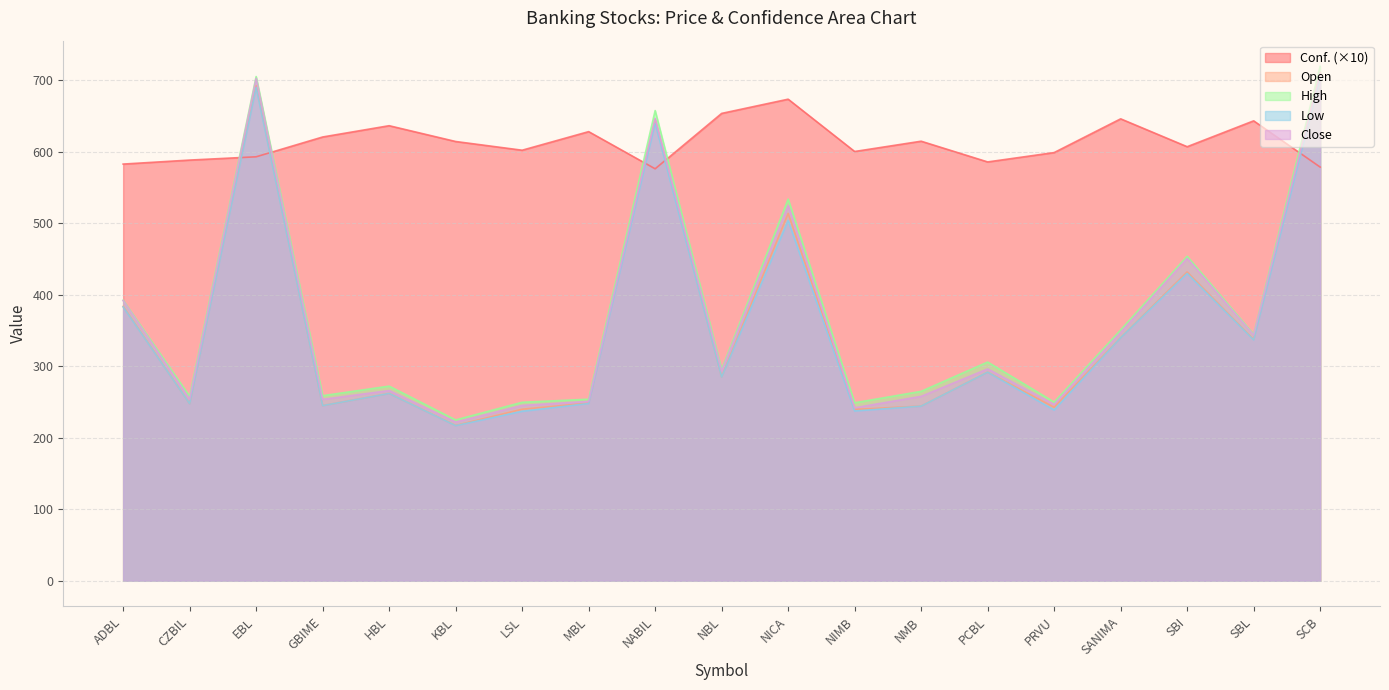

At how many categories does at least one series exceed 244?

19